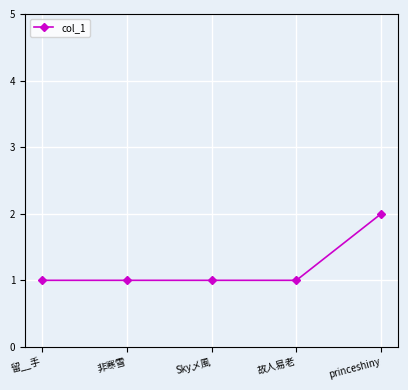

Count the values in the range 1 to 2.

5